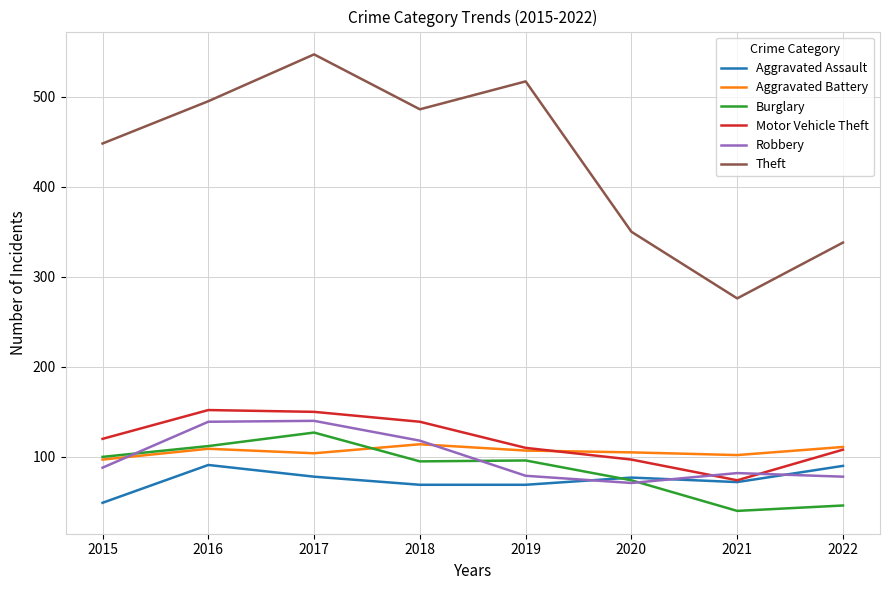

How many series are shown in this chart?

6